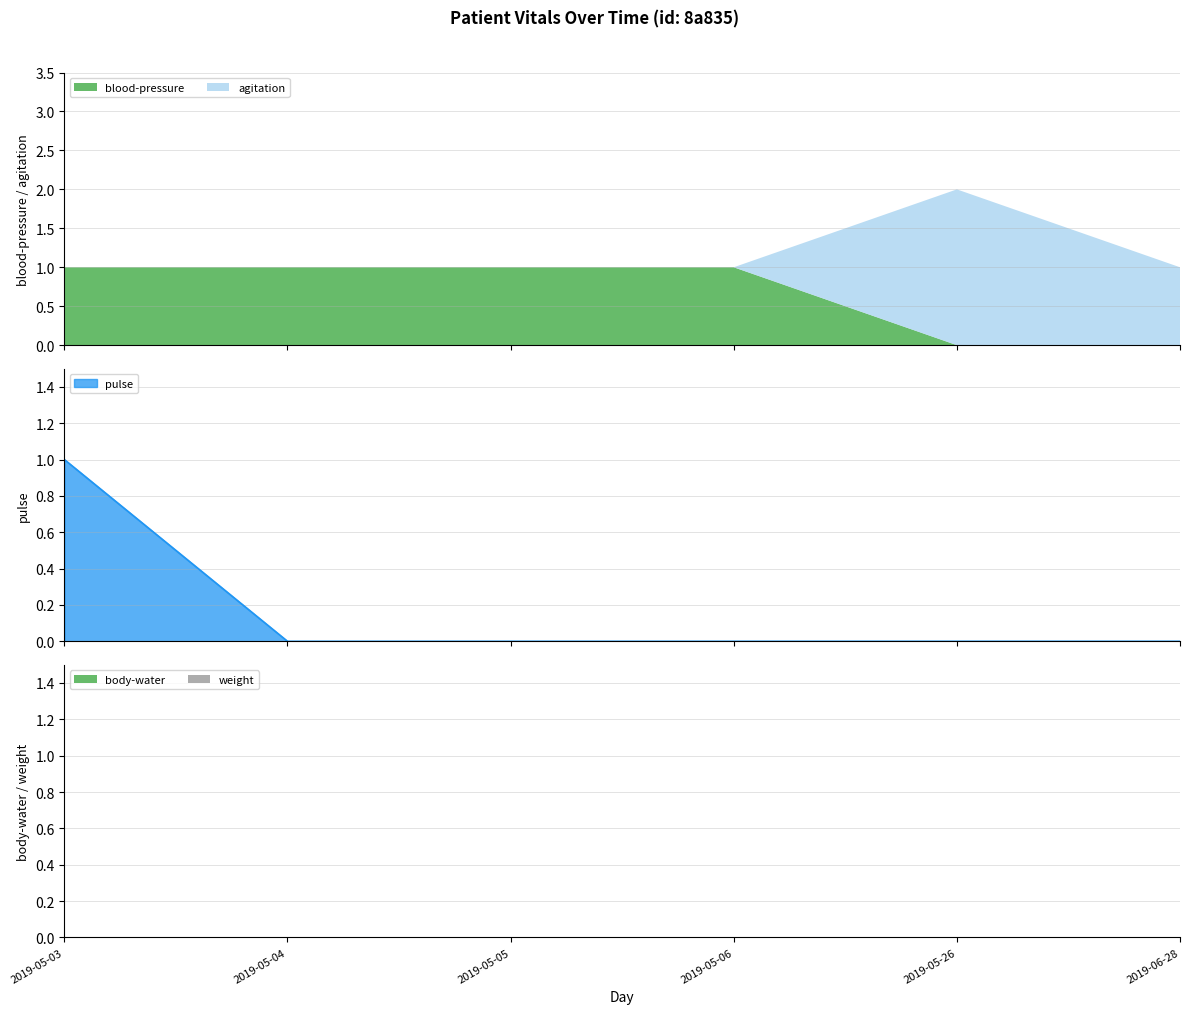

Rank the categories by weight value from highest to lowest.

2019-05-03, 2019-05-04, 2019-05-05, 2019-05-06, 2019-05-26, 2019-06-28